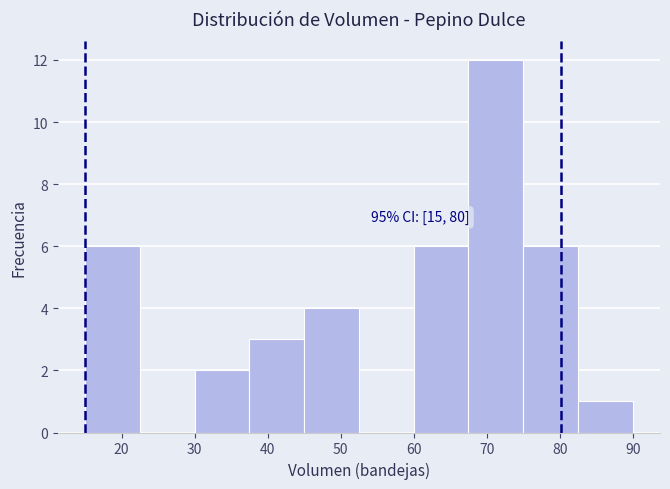

Which range on the x-axis has the tallest bar?

67.5 to 75.0